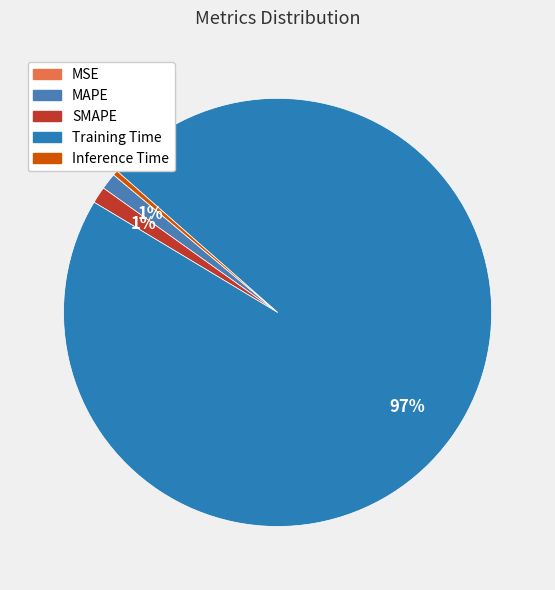

To the nearest percent, what percentage of the pie is SMAPE?

1%